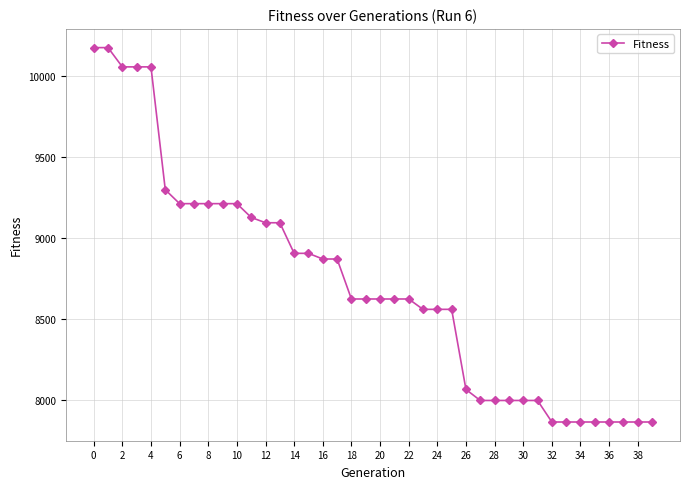

How many series are shown in this chart?

1